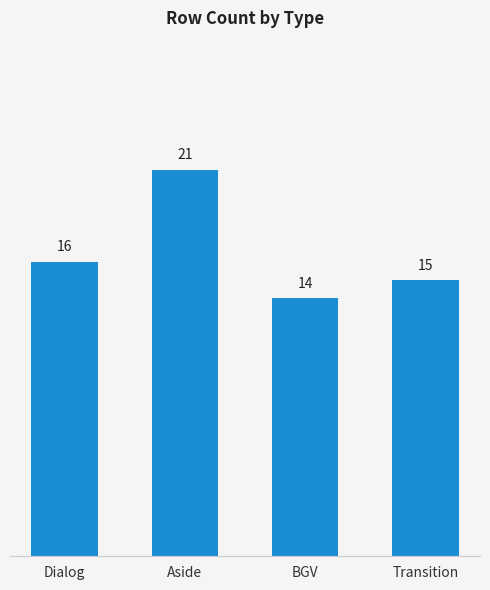

Rank the categories by value from lowest to highest.

BGV, Transition, Dialog, Aside